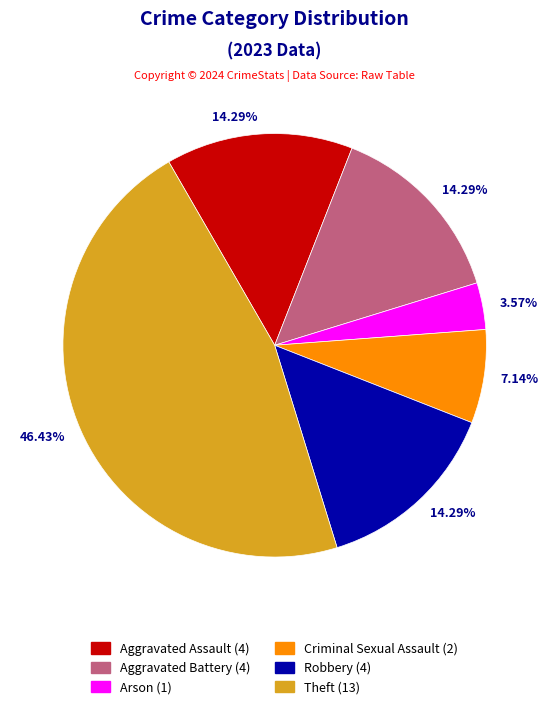

What is the ratio of the value at Theft (13) to the value at Robbery (4)?

3.2